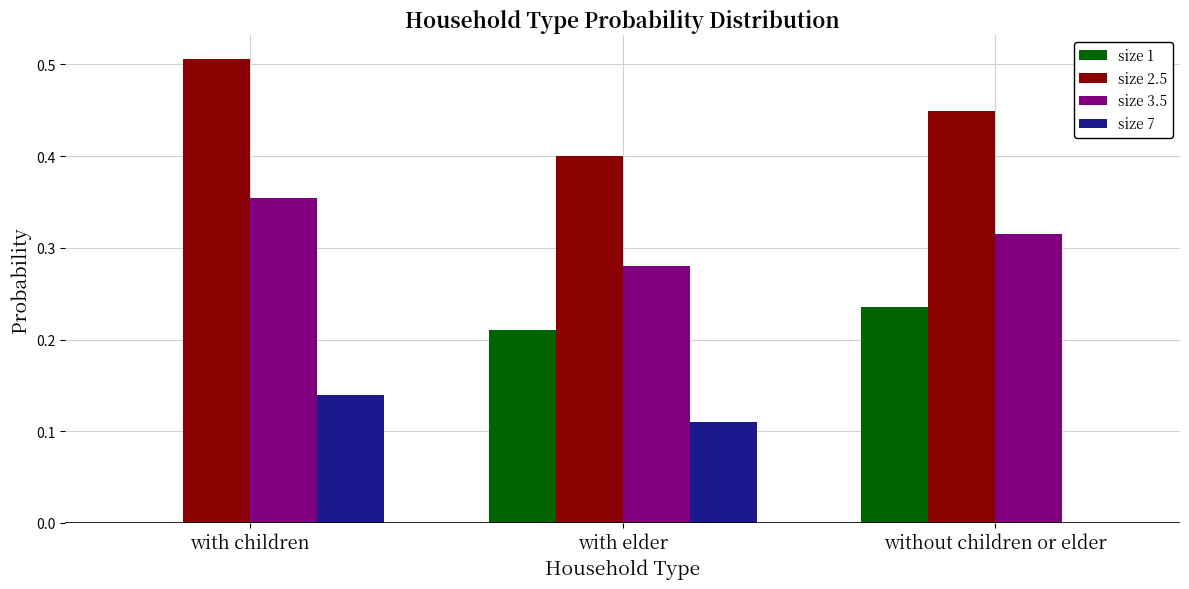

Which category has the highest value in the size 2.5 series?

with children